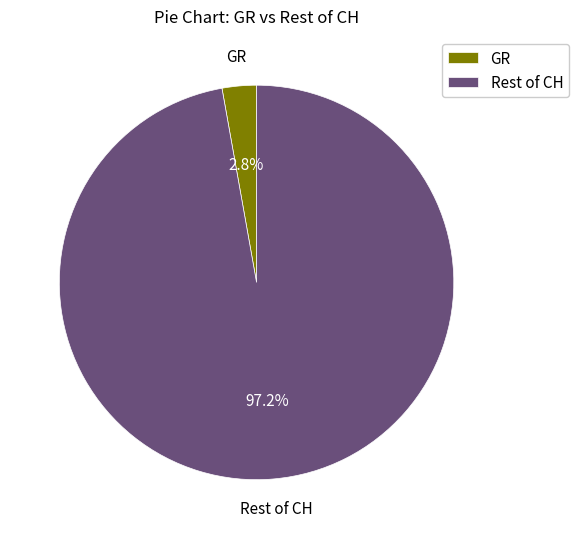

To the nearest percent, what is the average slice percentage?

50%